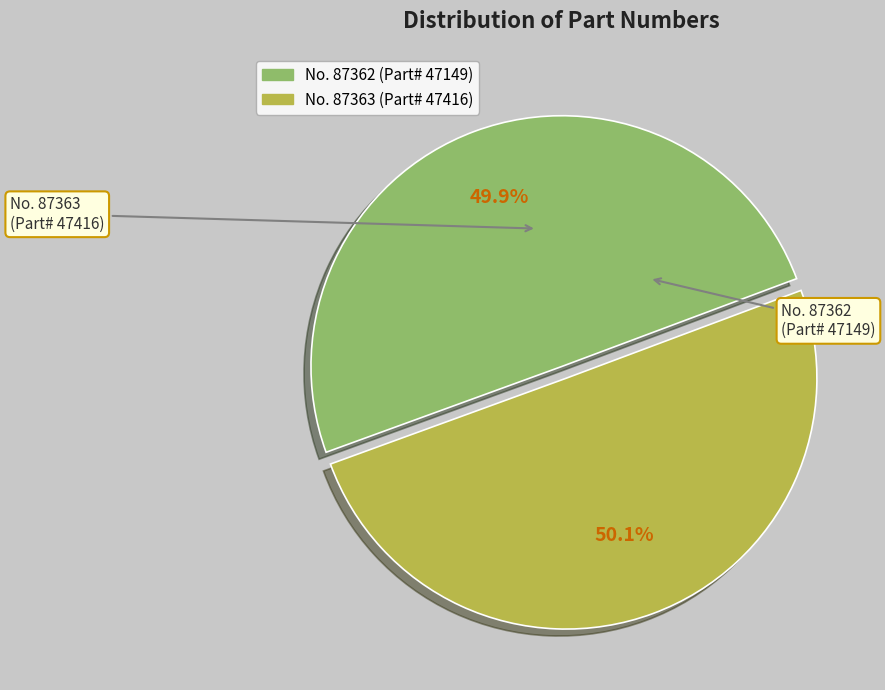

Is there any slice that represents more than half of the pie?

Yes